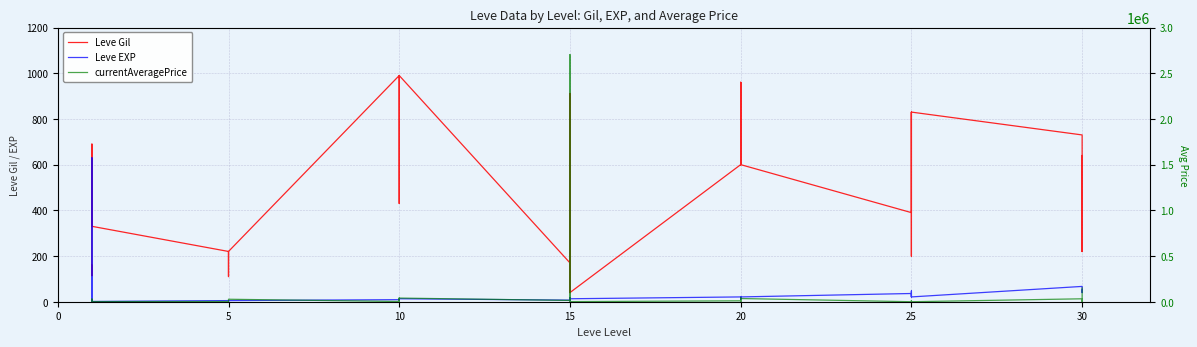

Reading left to right, list all the values displayed in this chart.

Leve Gil: 160	114	115	690	690	330	220	110	220	220	220	220	990	430	990	990	990	990	170	910	170	40	910	40	600	960	600	600	960	600	390	820	830	200	200	830	730	220	640	220
Leve EXP: 1	630	630	1	1	1	5	4	5	5	5	5	9	8	9	9	9	13	7	18	7	13	18	13	21	12	21	21	12	21	36	30	21	47	47	21	67	52	40	52
currentAveragePrice: 27128	660	99	1750	27119	1602	2507	1648	2417	2481	2392	27127	2342	39950	40000	2393	2000	40000	14149	0	2703001	39933	916	1284	10000	45542	0	180	0	35000	0	12040	0	0	0	0	32018	0	32724	150000